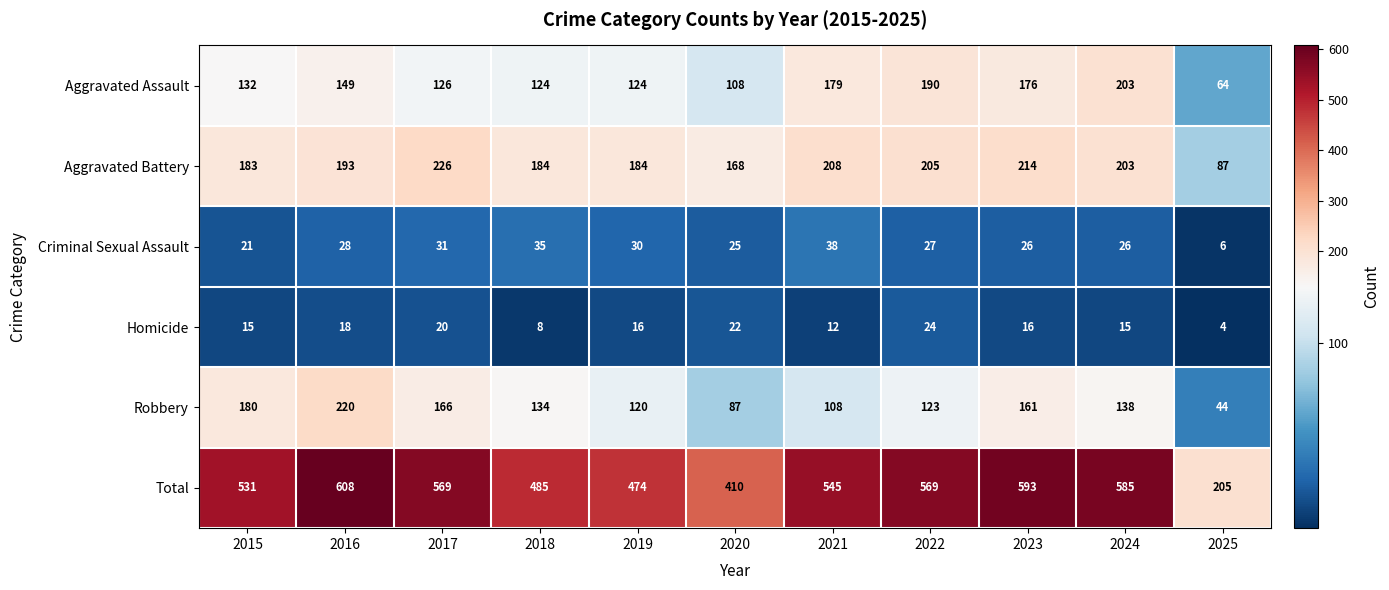

What is the average value of the Criminal Sexual Assault series?

27